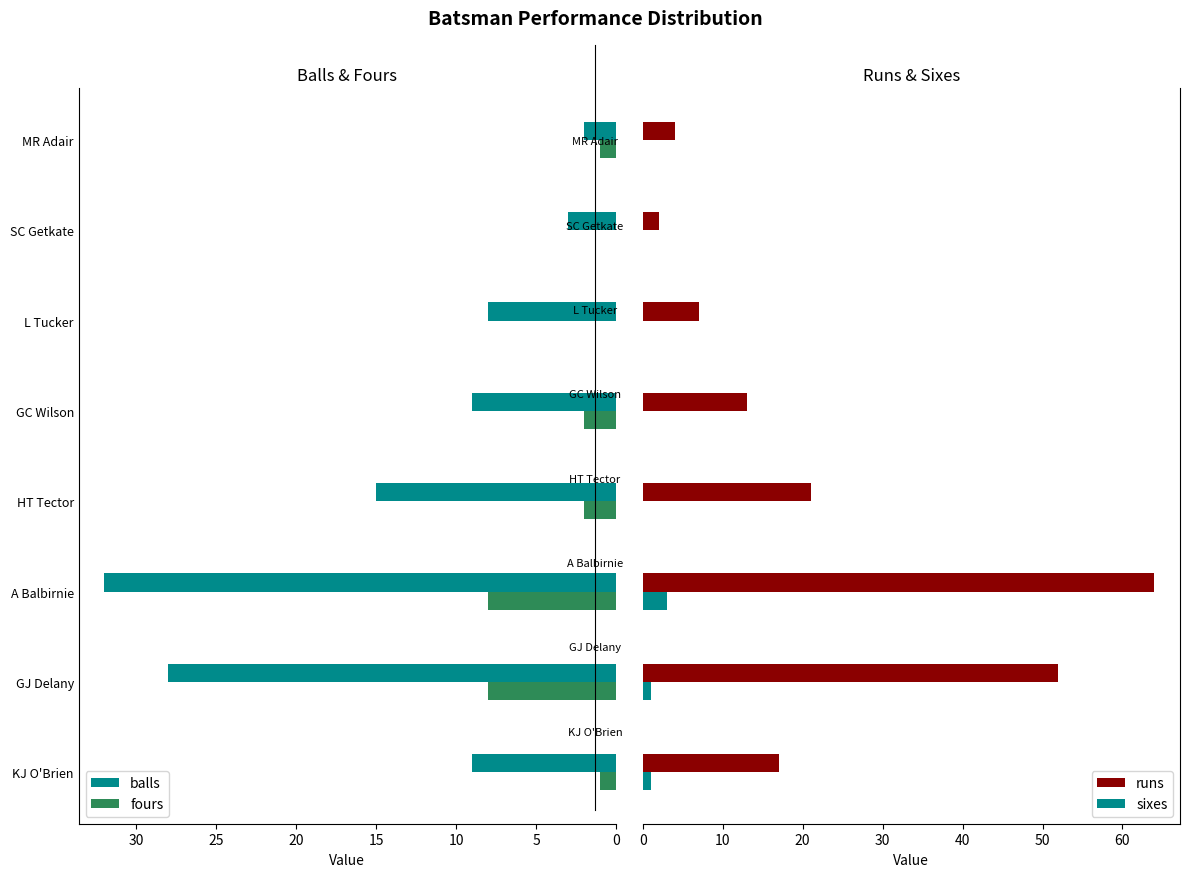

How many bars are there in total?

32